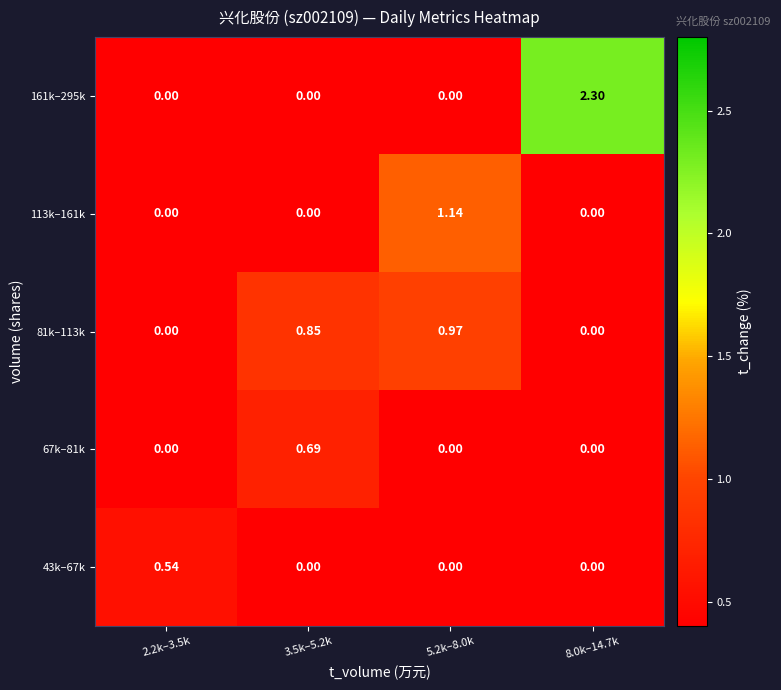

Between 2.2k–3.5k and 5.2k–8.0k, which series saw the biggest shift?

113k–161k